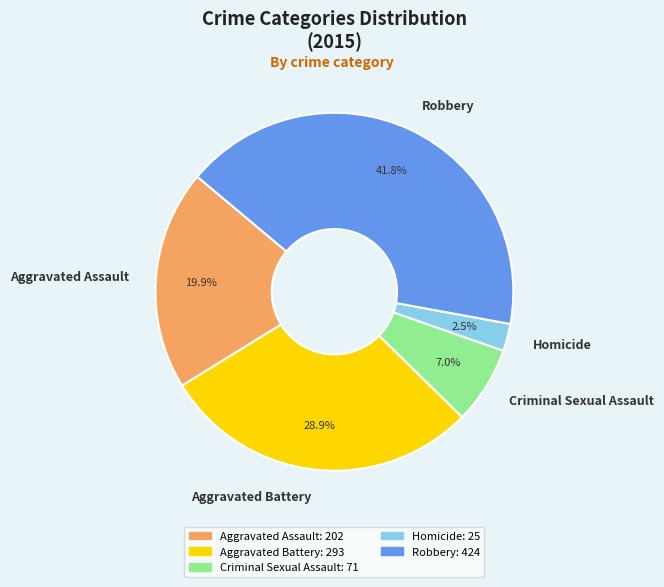

Combined, what portion of the pie is Criminal Sexual Assault and Aggravated Battery?

35.9%